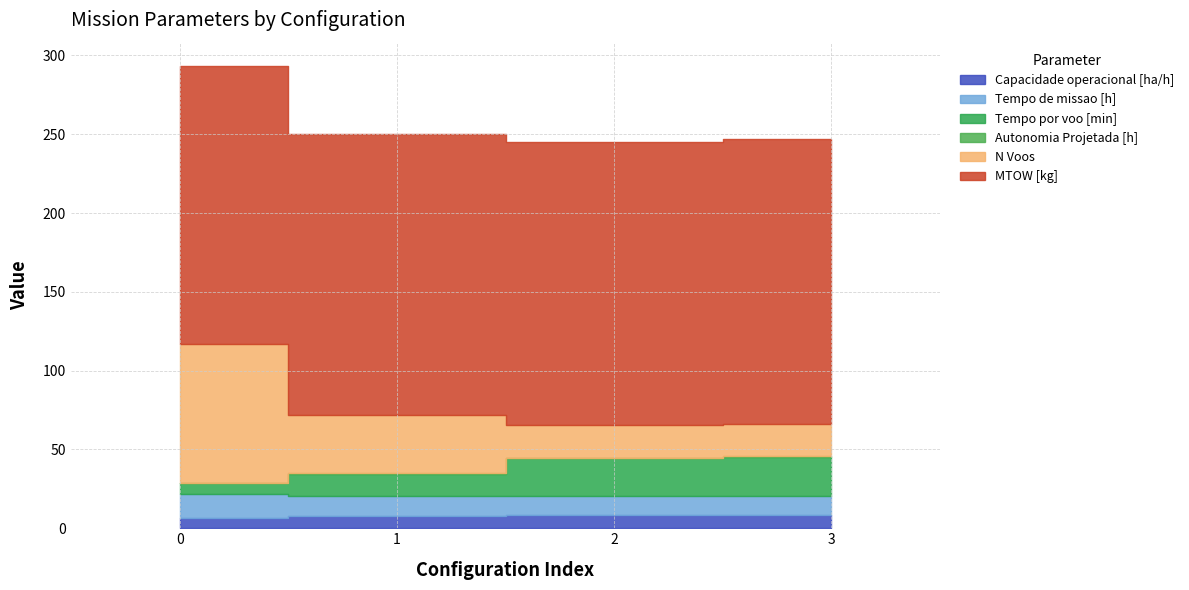

What is the value of the Tempo por voo [min] point at the 4th from the left?

25.3